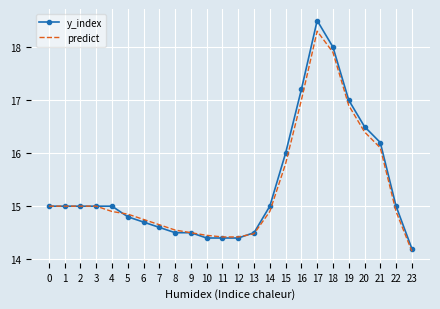

The y_index series shows 15.0 at 14. True or false?

True